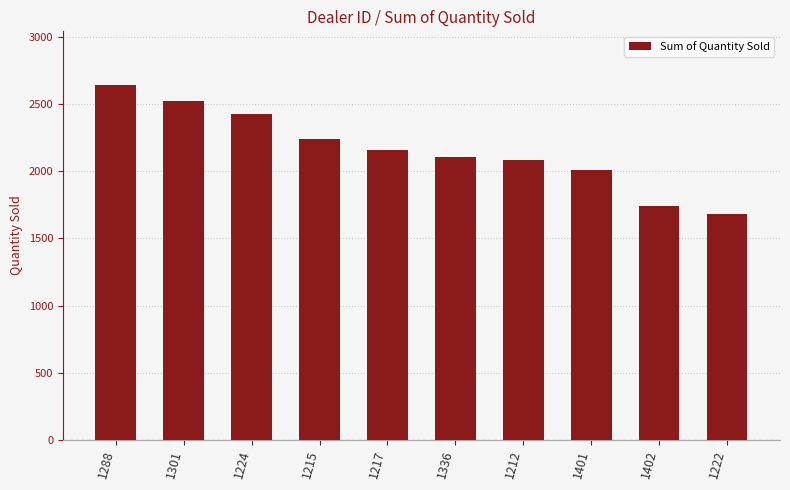

What is the value of the 1st bar from the left?

2644